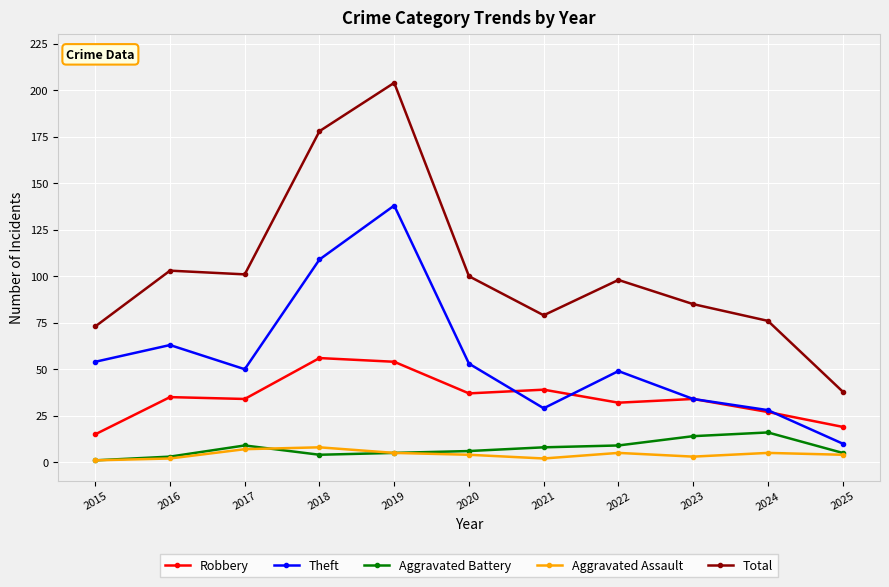

Which series changed the most between 2021 and 2022?

Theft